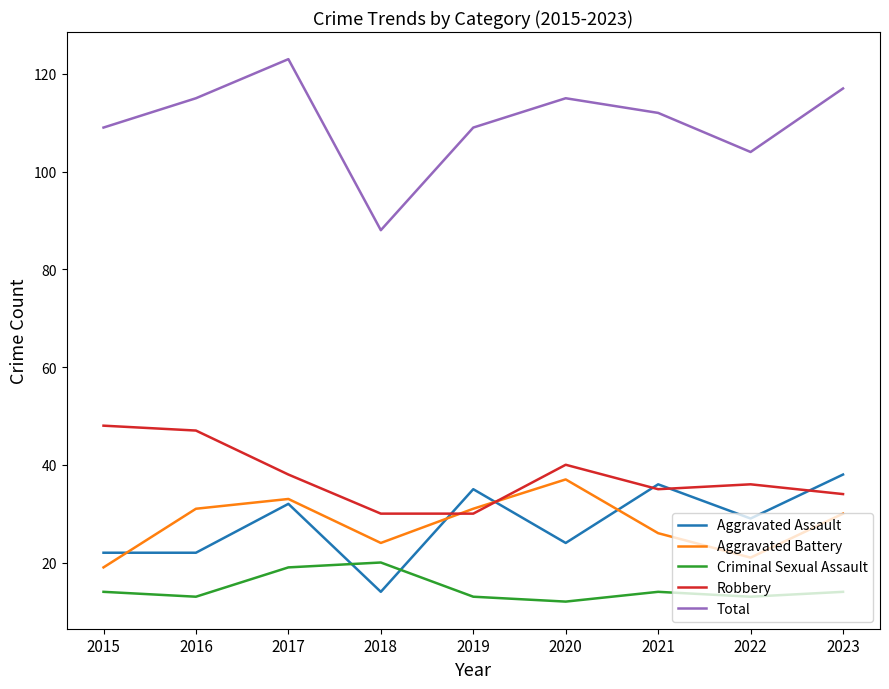

Which series has the largest total across all categories?

Total